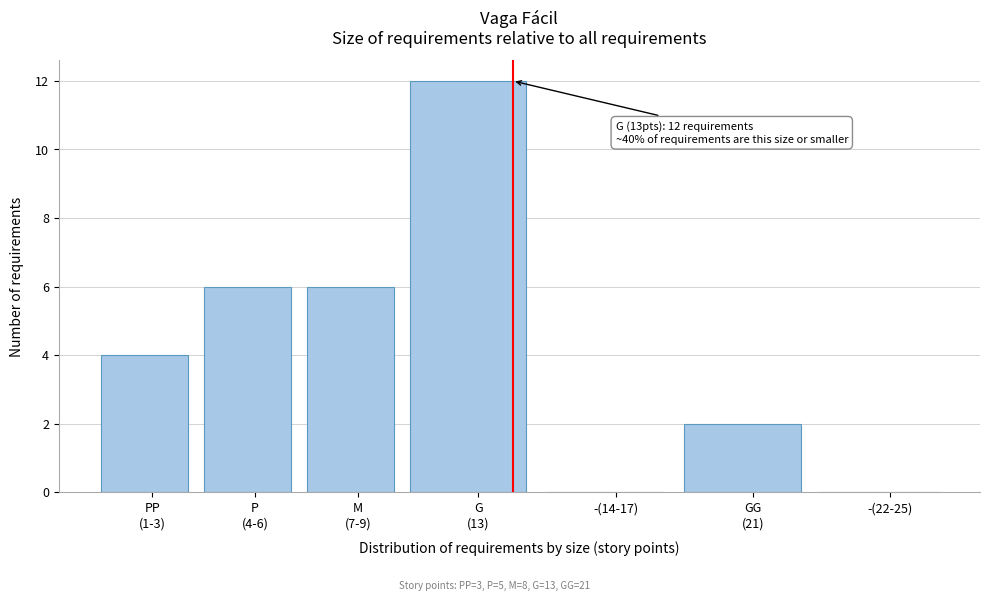

What is the greatest value displayed?

12